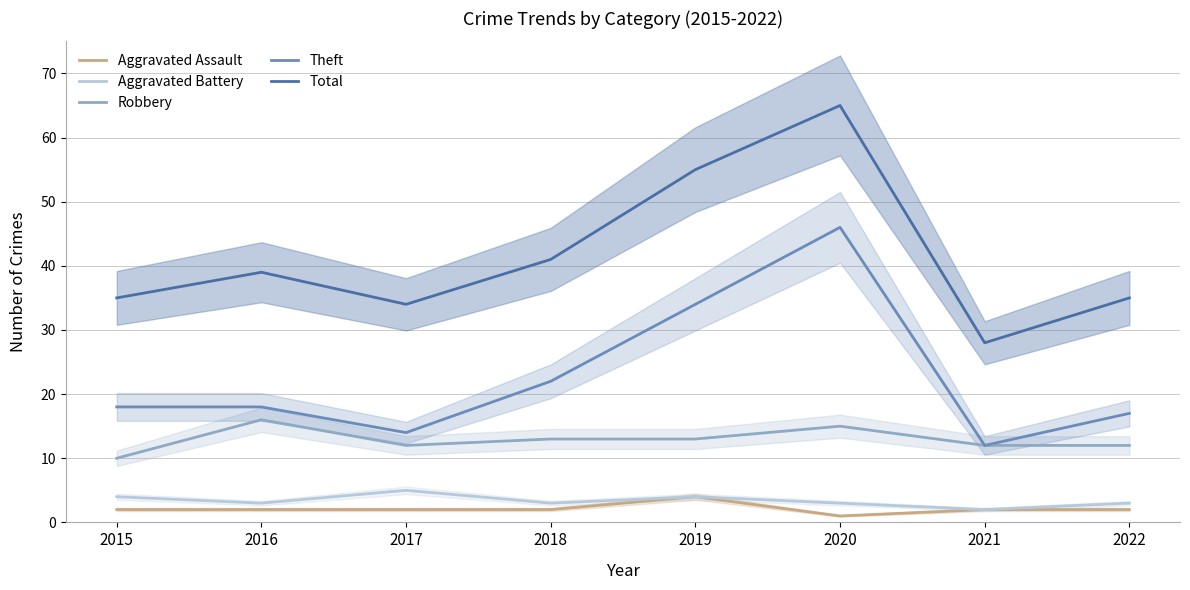

At how many categories does at least one series exceed 35?

4